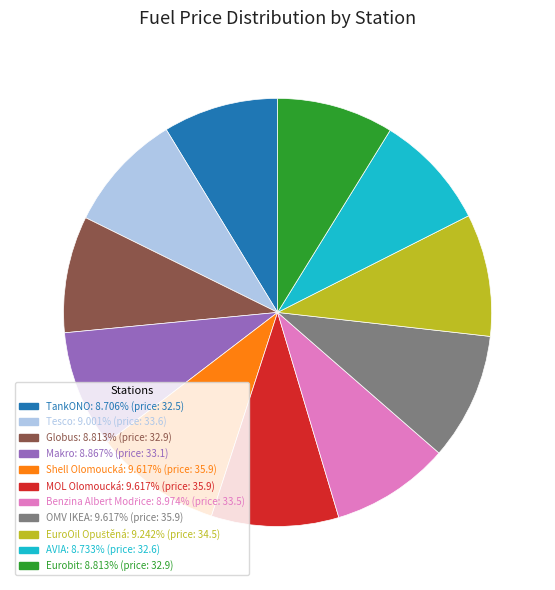

Is there a majority slice in this chart?

No